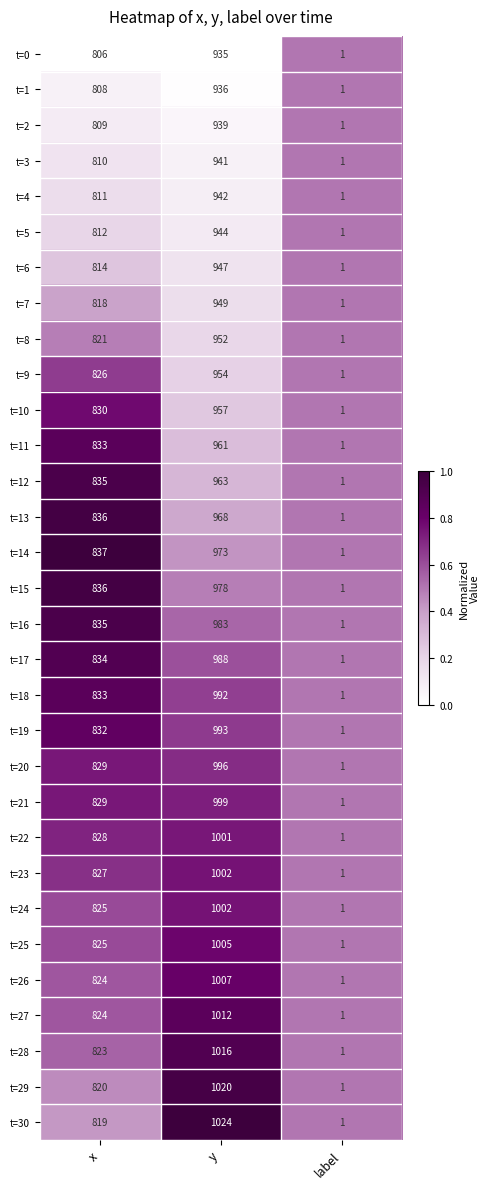

What is the sum of all t=16 values?

1819